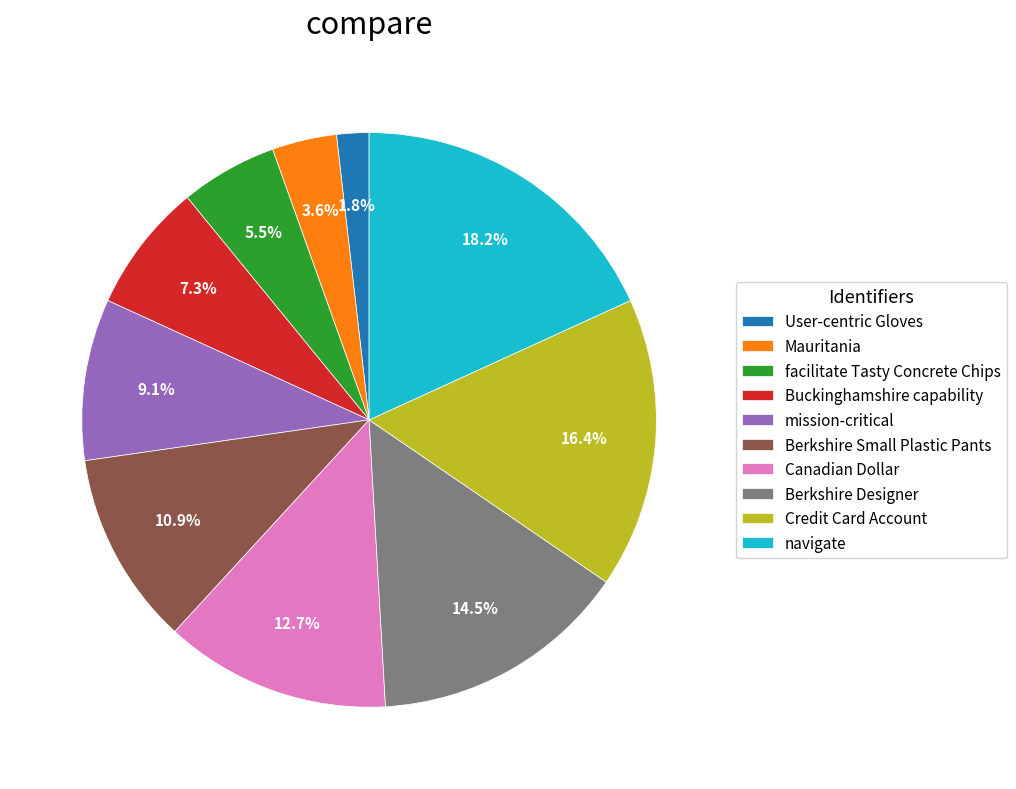

What percentage is the User-centric Gloves slice, to the nearest percent?

2%